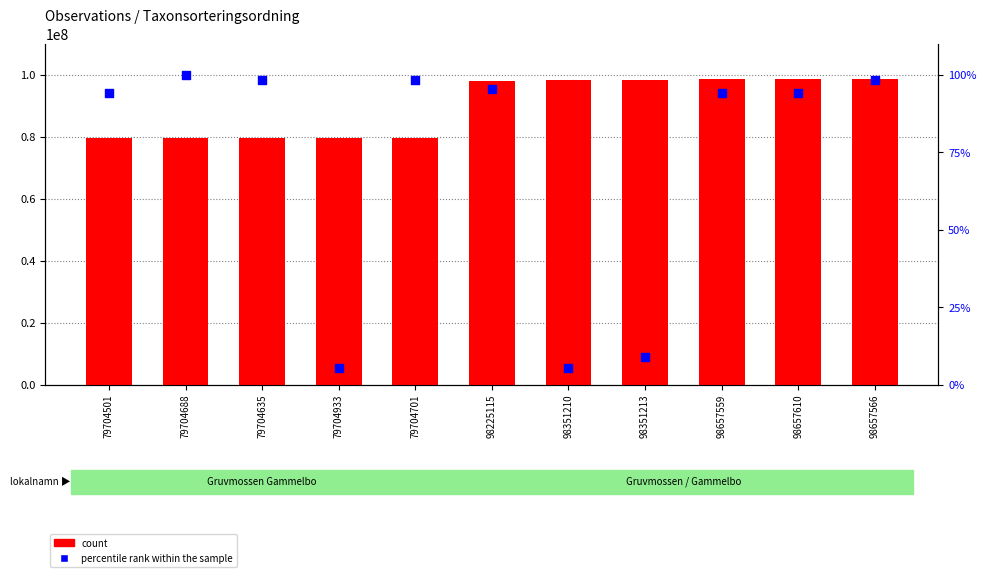

Is the value of percentile rank within the sample at 79704933 greater than the value of count at 98657610?

No